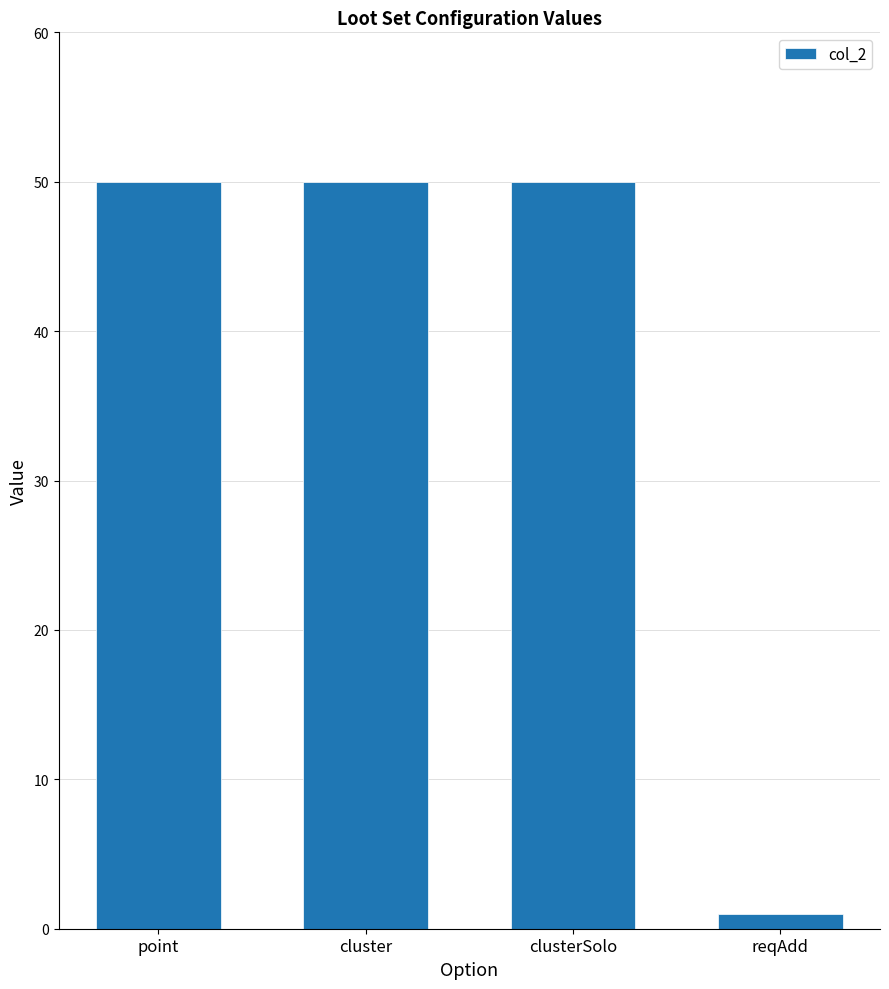

Approximately how many times larger is the value at point compared to clusterSolo?

1.0